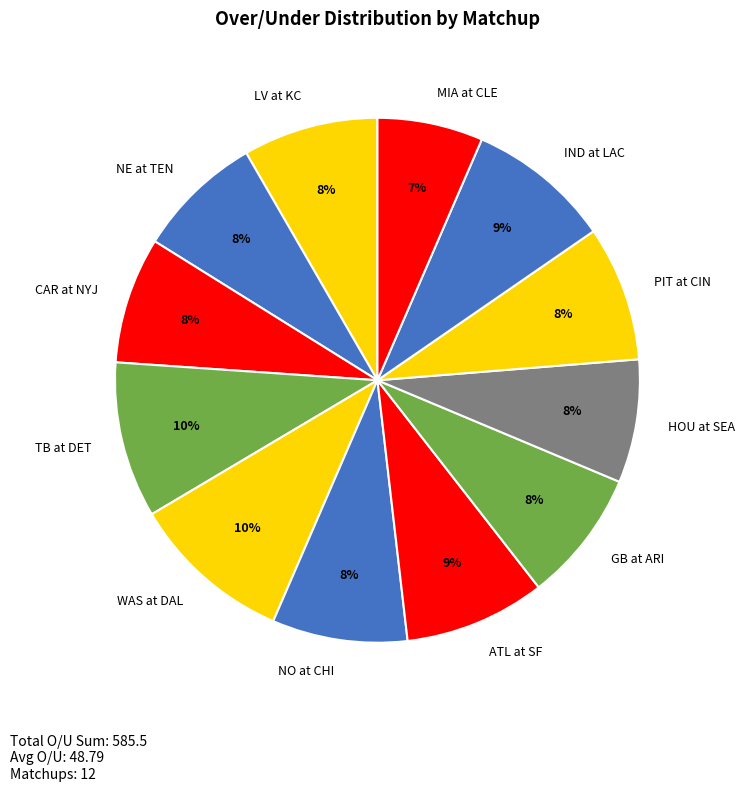

To the nearest percent, what portion does NE at TEN represent?

8%